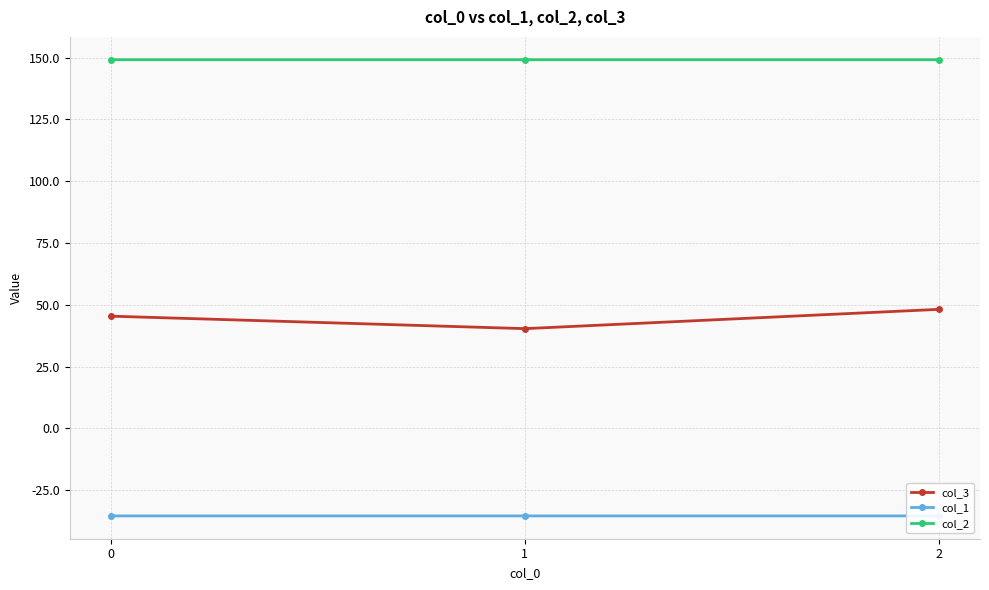

Reading left to right, extract all data points from this chart.

col_3: 0=45.4	1=40.4	2=48.2
col_1: 0=-35.4	1=-35.4	2=-35.4
col_2: 0=149.2	1=149.2	2=149.2